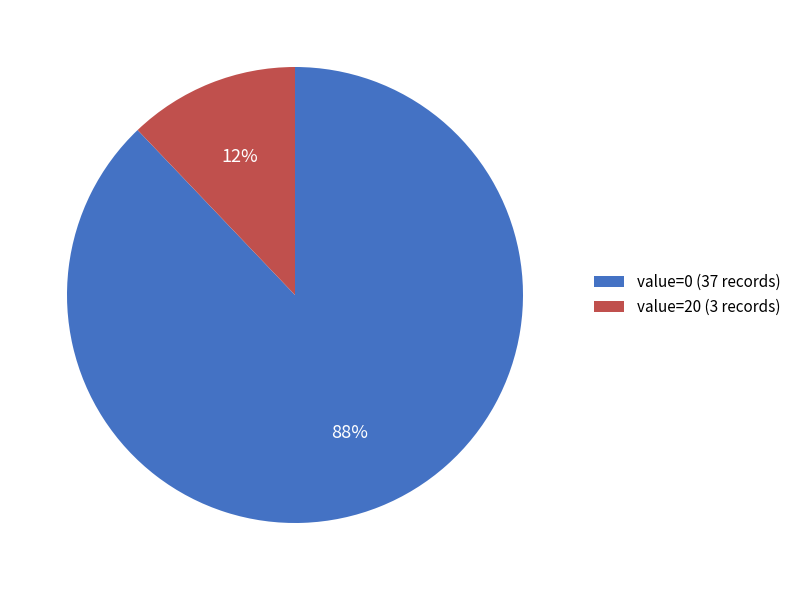

True or false: value=20 (3 records) accounts for 12% of the total.

True